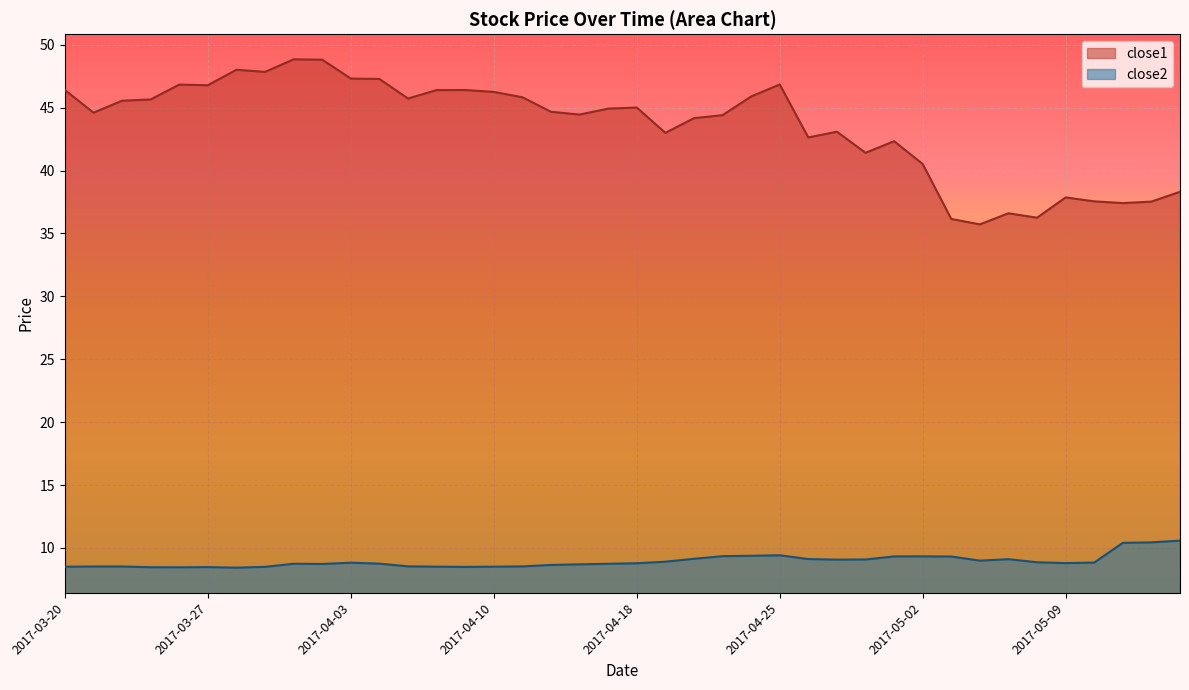

What is the value of the close1 point at the 18th from the left?

44.7